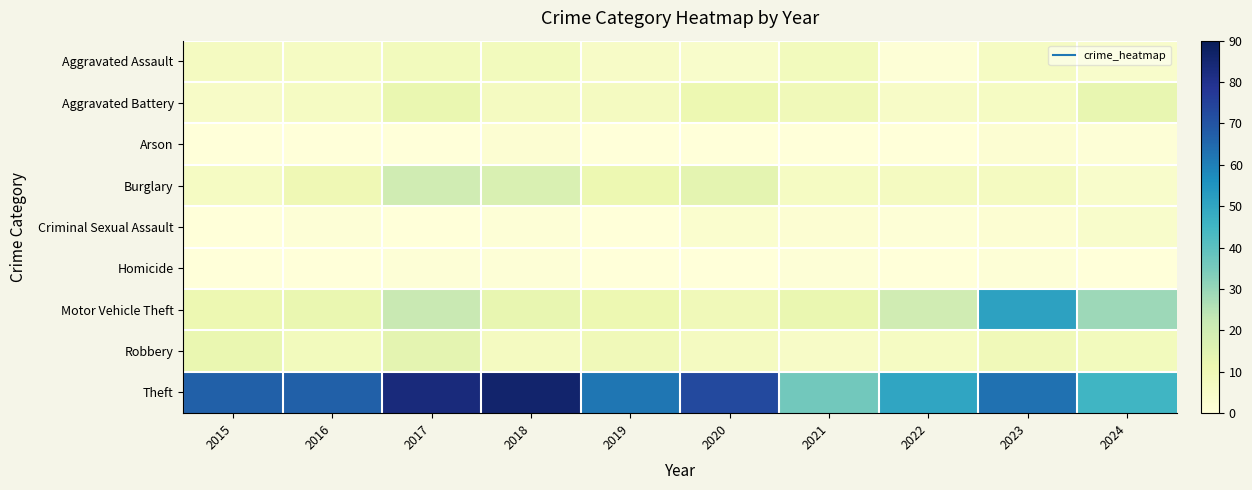

At how many categories does at least one series exceed 52?

7